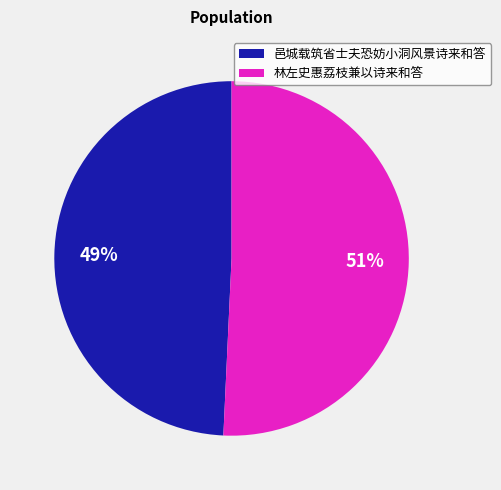

Approximately how many times larger is the value at 邑城载筑省士夫恐妨小洞风景诗来和答 compared to 林左史惠荔枝兼以诗来和答?

1.0